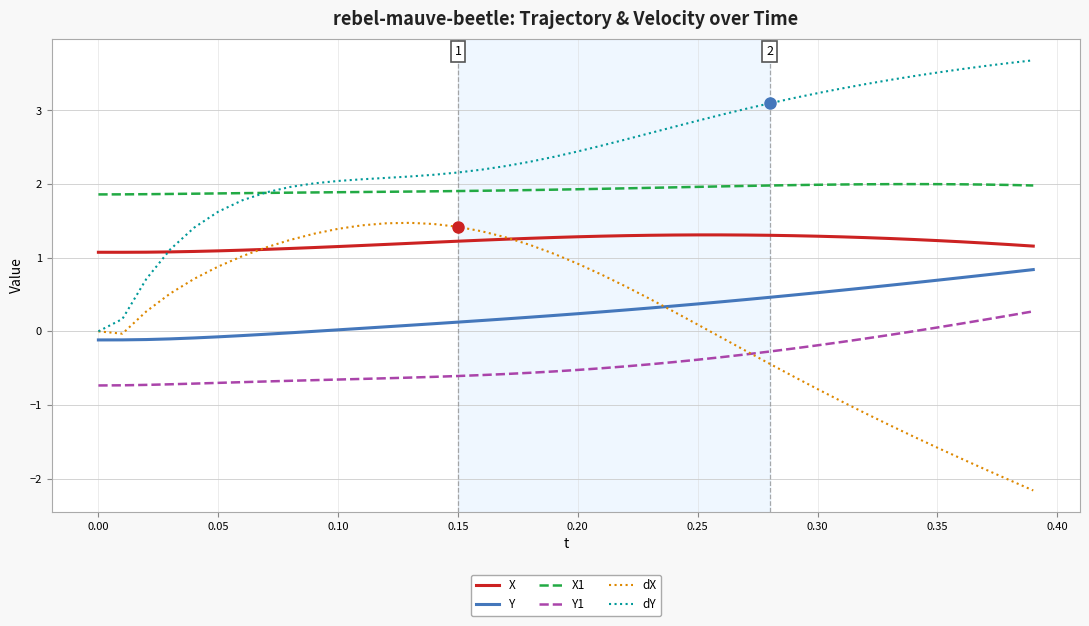

Which series has the largest total across all categories?

dY